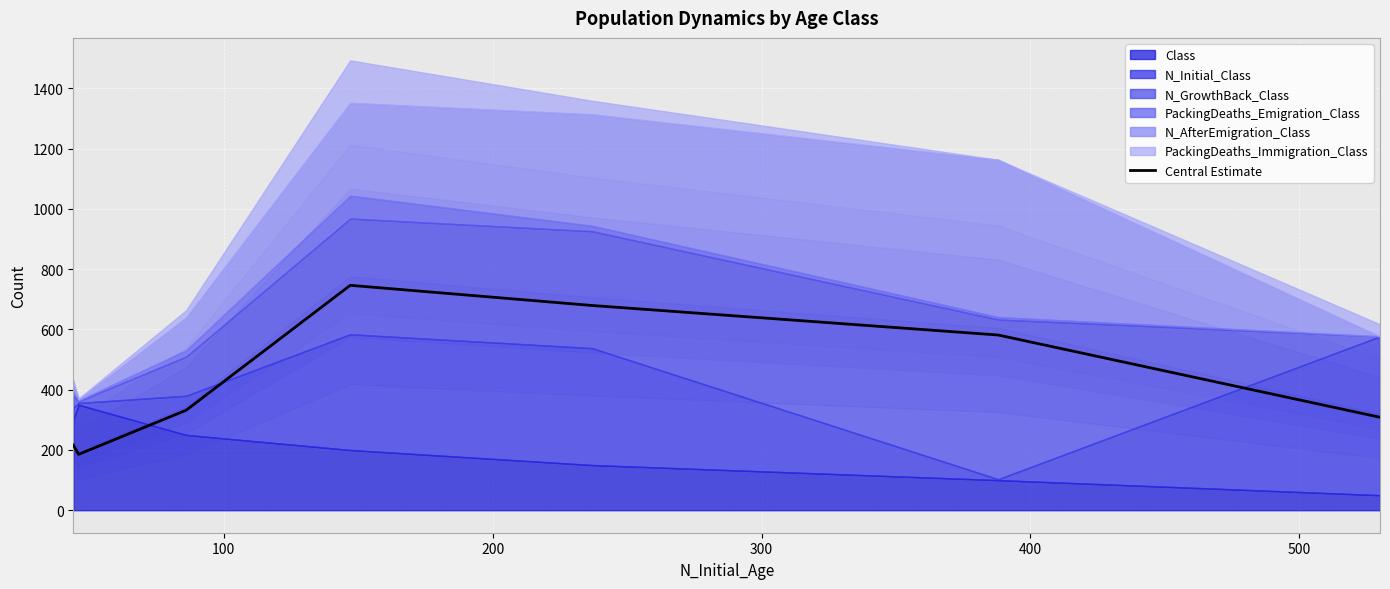

What is the difference between the second highest and minimum values?

494.0